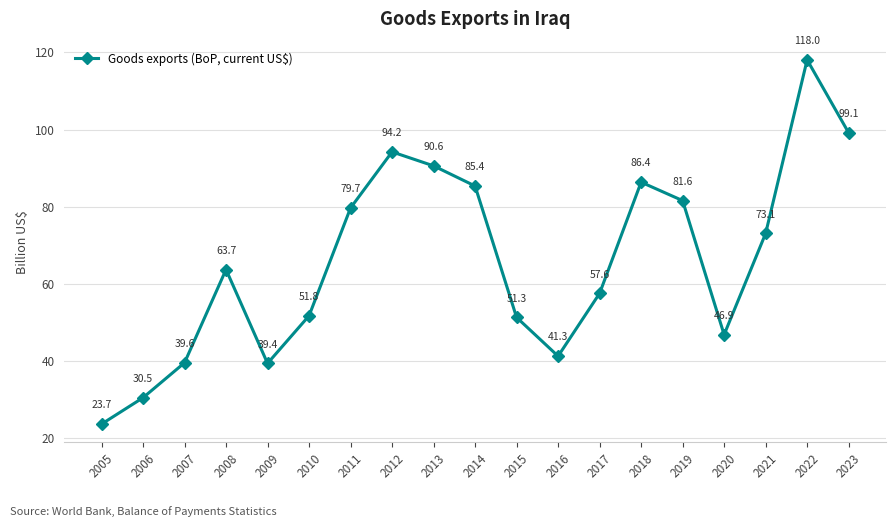

At which label does the data first exceed 63728200000?

2011